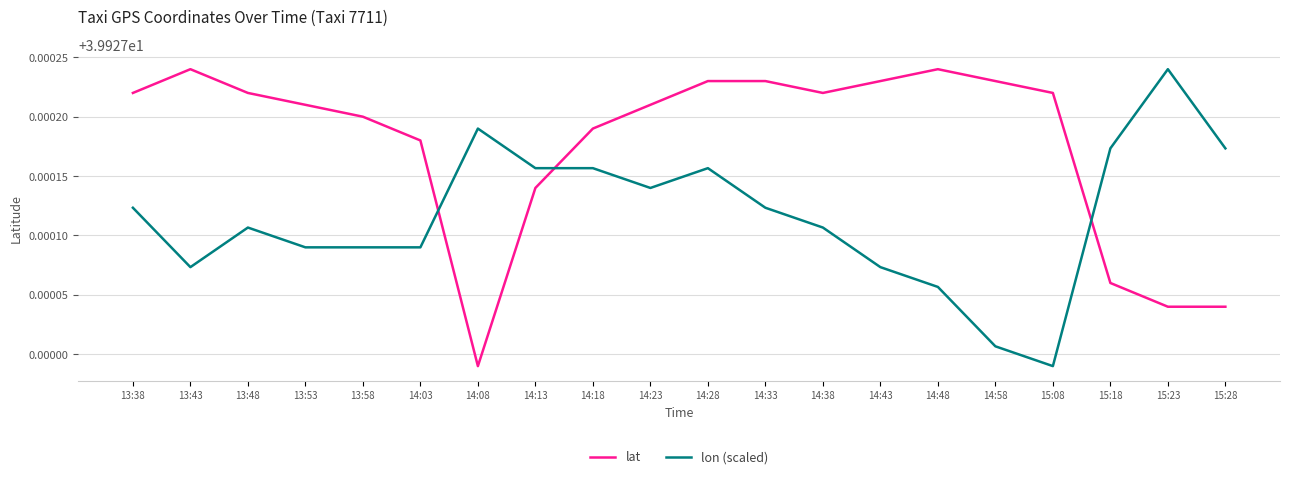

At which label does lon (scaled) reach its minimum?

15:08